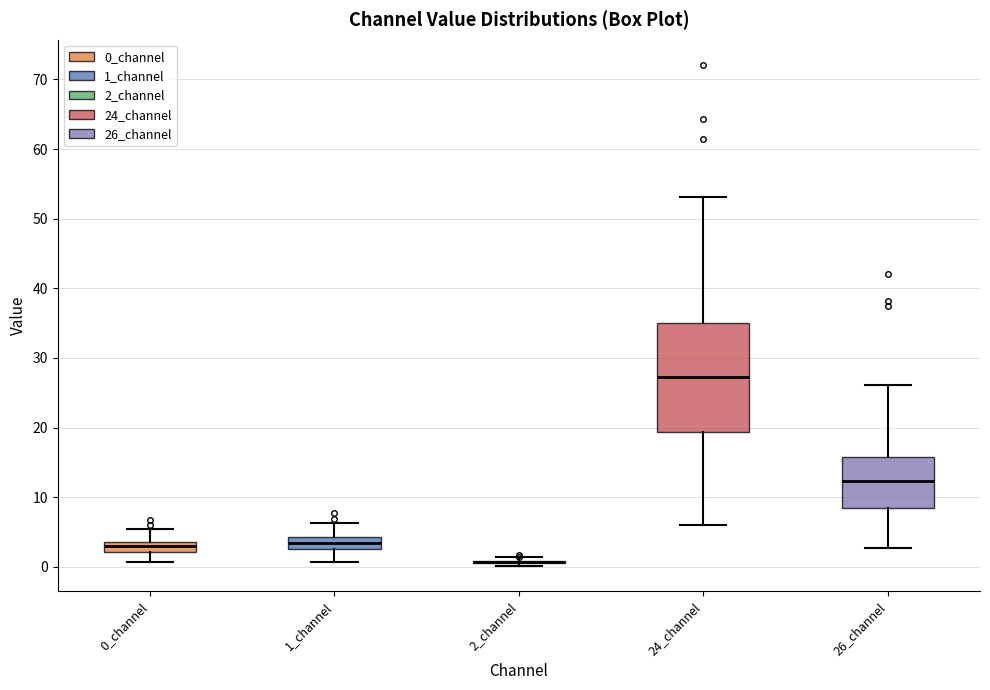

Reading left to right, transcribe this box plot: for each box, give where its median line is, the range the box spans, and where its two whiskers end, as read against the y-axis. The values are not printed on the chart, so give them approximately, as read against the axis.

0_channel: median 3, box 2 to 4, whiskers 1 to 5
1_channel: median 3, box 2 to 4, whiskers 1 to 6
2_channel: box collapsed to a line at 1, whiskers 0 to 1
24_channel: median 27, box 19 to 35, whiskers 6 to 53
26_channel: median 12, box 8 to 16, whiskers 3 to 26